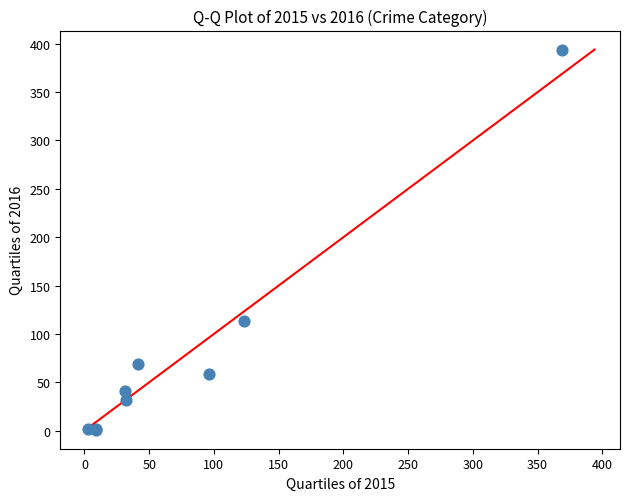

What Y value in the scatter plot is closest to 197?

113